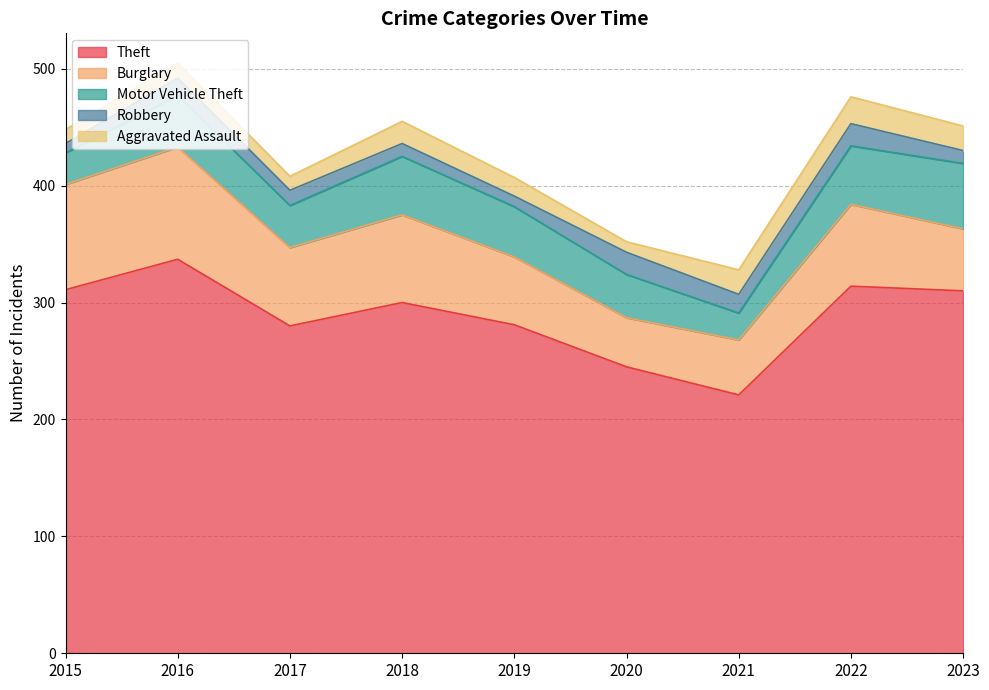

What are all the series names shown in the legend?

Theft, Burglary, Motor Vehicle Theft, Robbery, Aggravated Assault